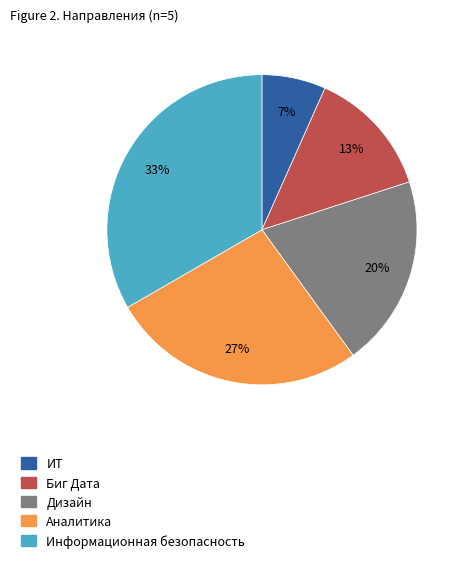

Is there a majority slice in this chart?

No